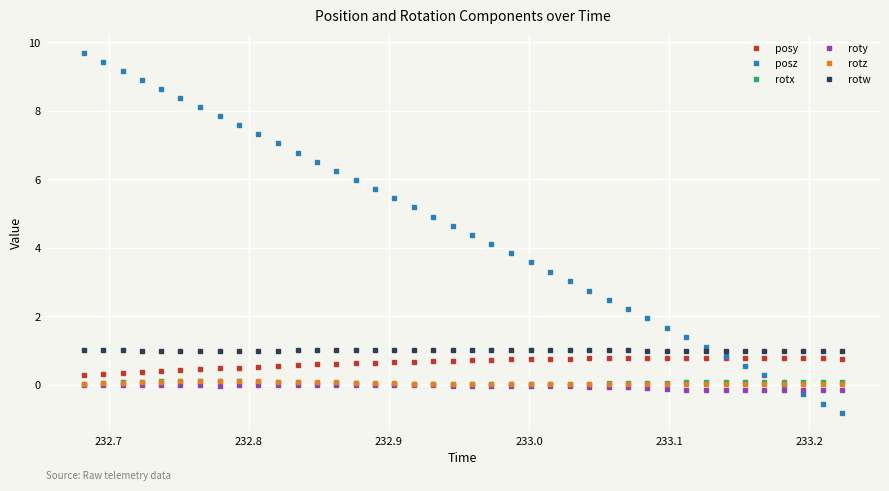

True or false: posy and roty cross at least once.

False